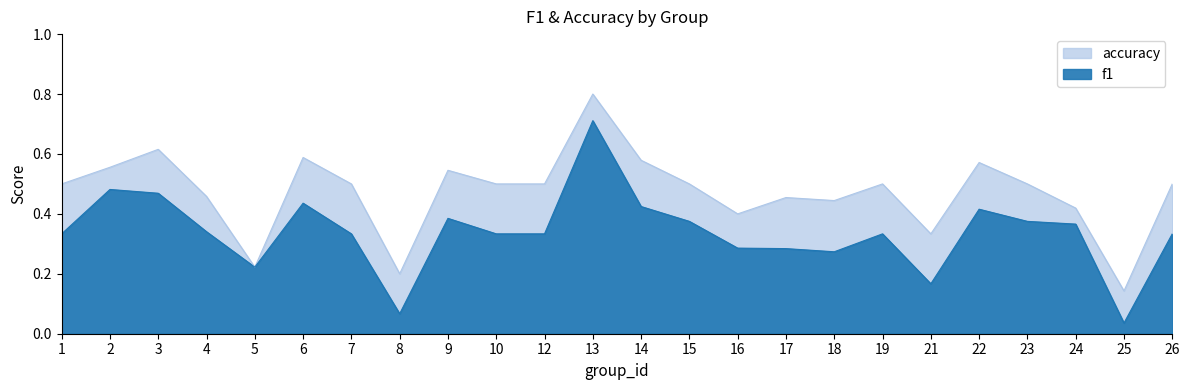

At which label is accuracy closest to 0?

25